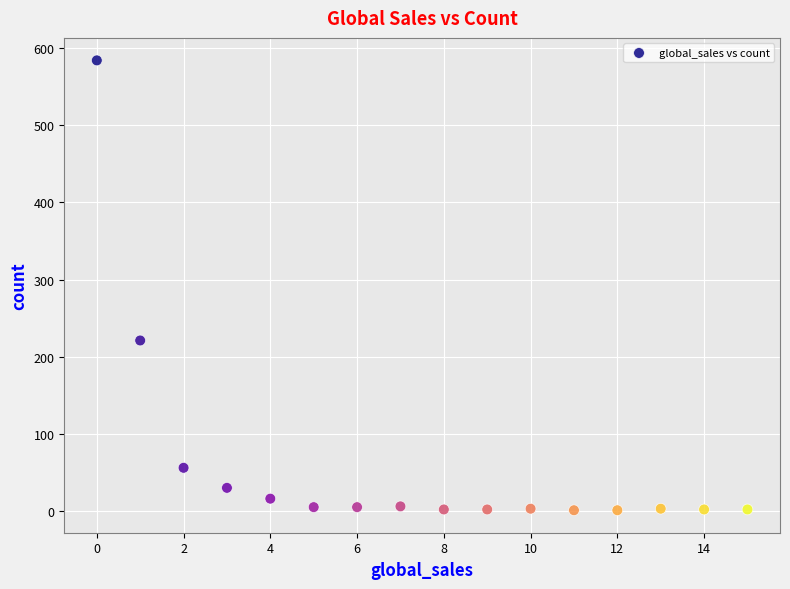

What Y value in the scatter plot is closest to 292?

221